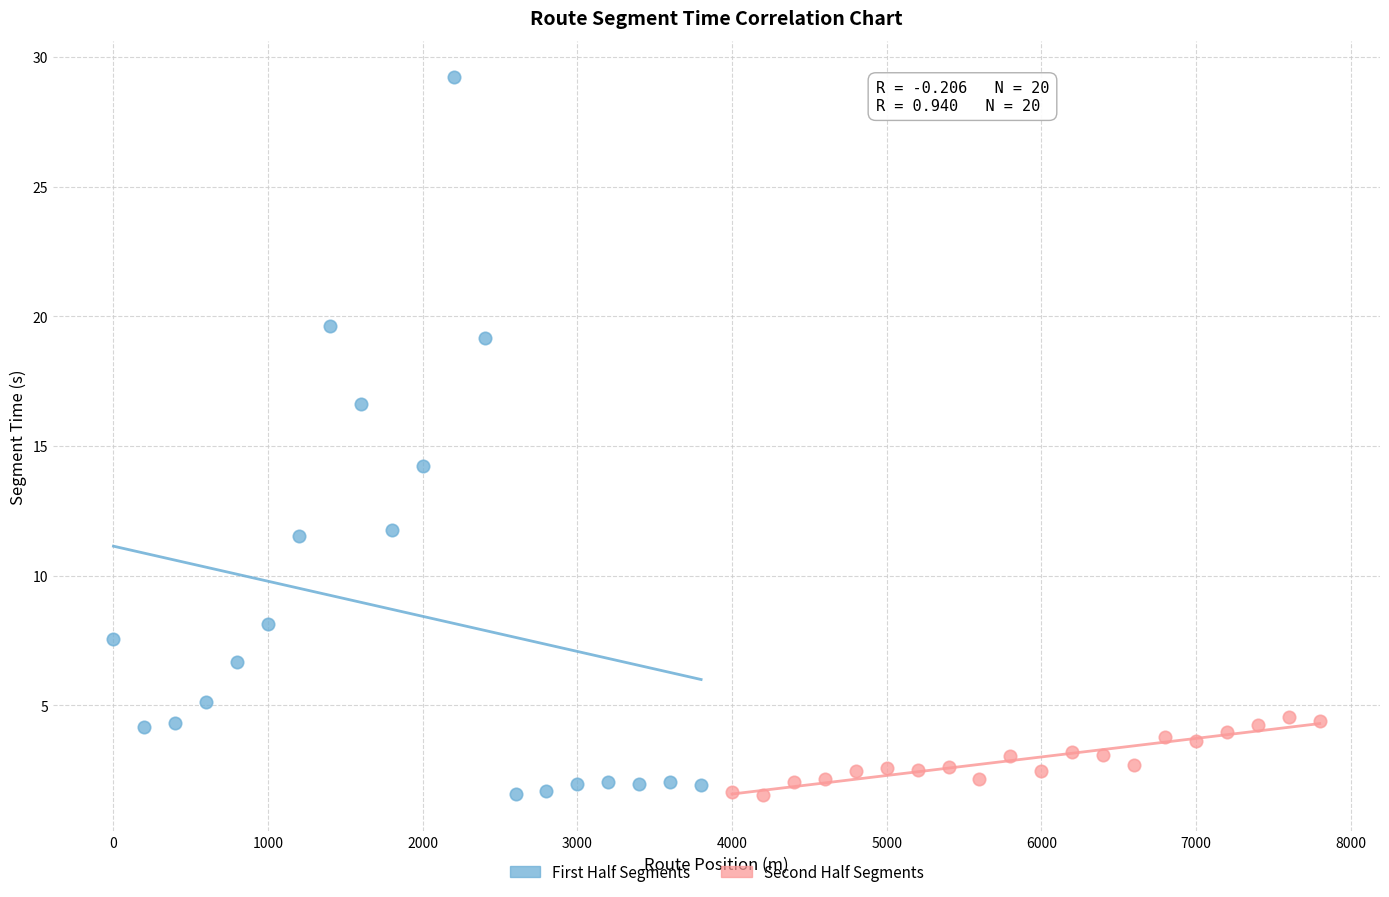

Which series reaches the maximum Y coordinate?

First Half Segments